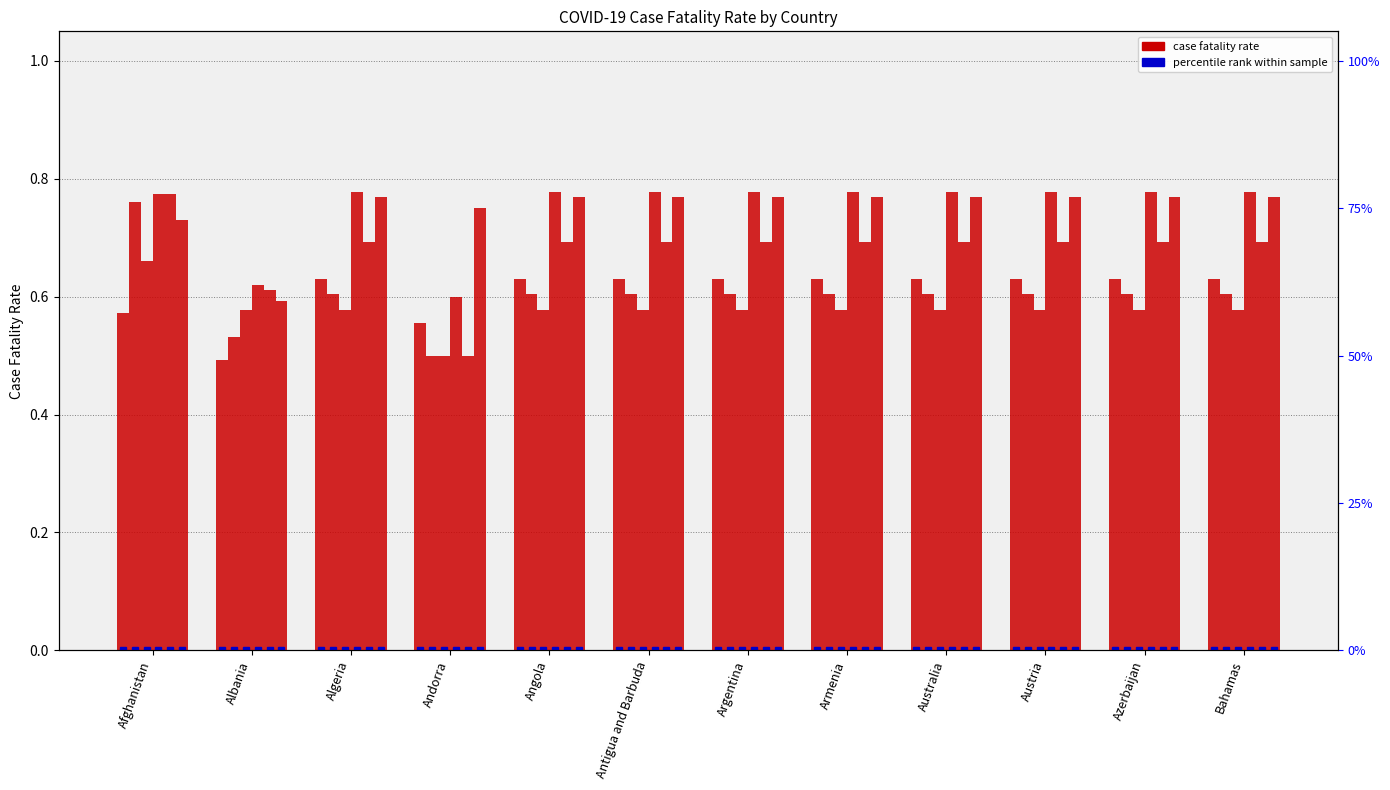

Are the bars grouped side by side (vs. stacked)?

Yes